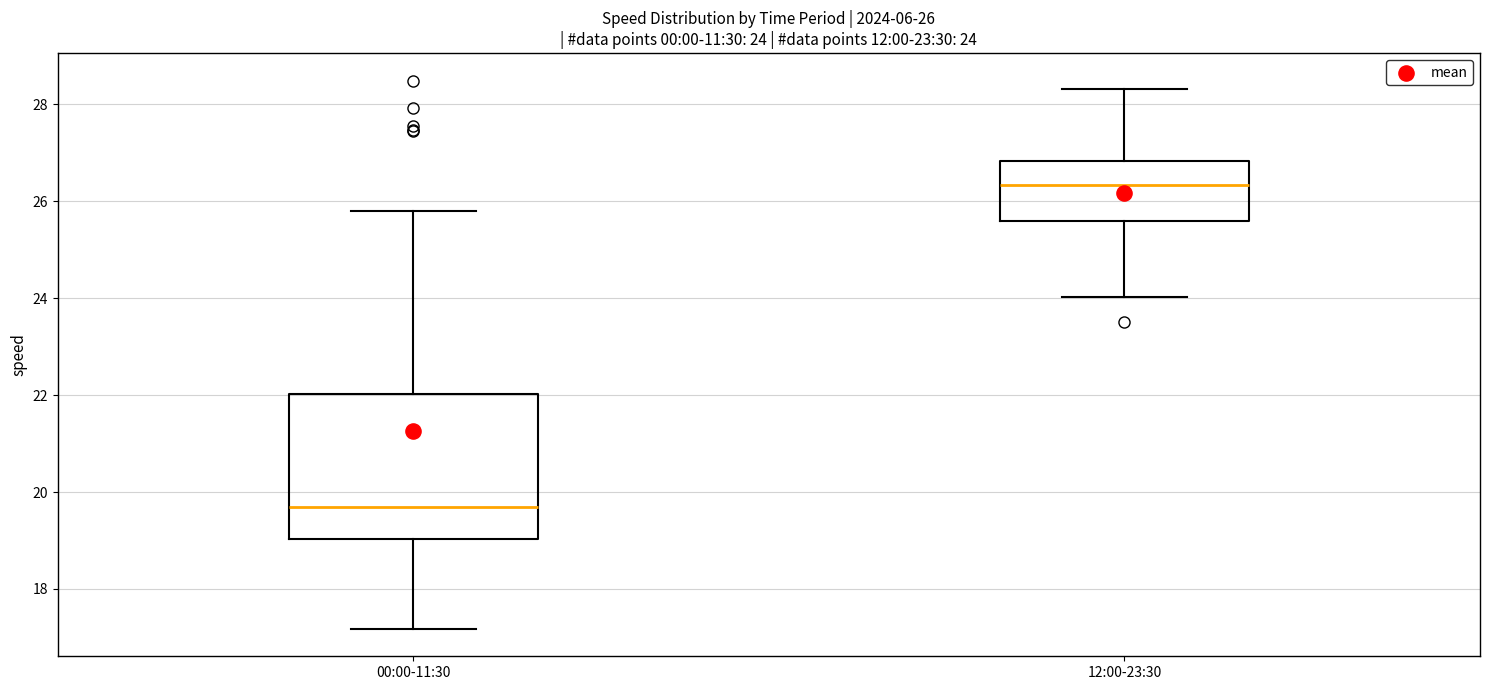

Comparing the boxes themselves (not the whiskers), which one is the tallest?

00:00-11:30